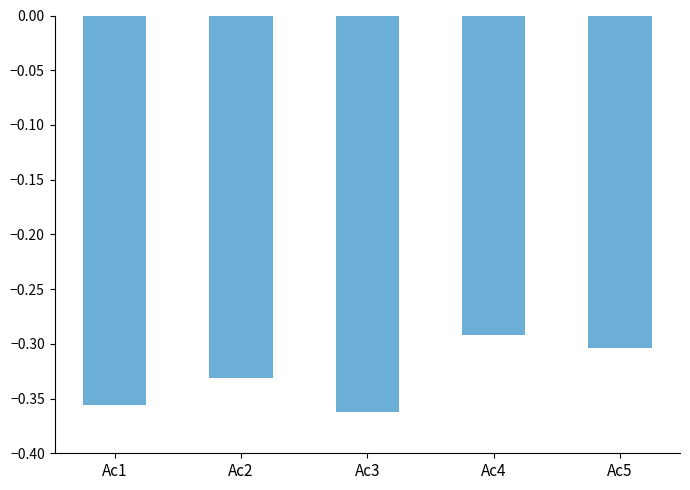

What is the sum of the values at Ac5 and Ac3?

-0.7